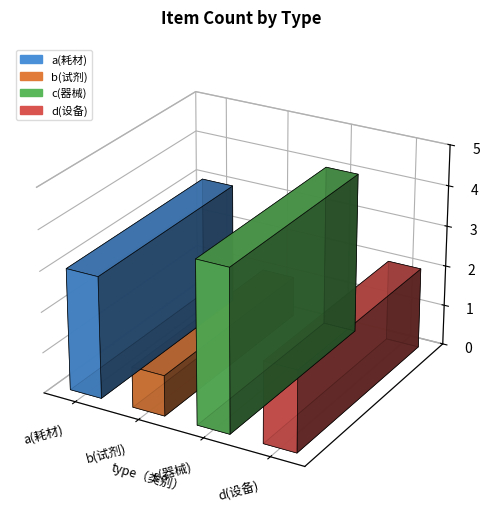

How many categories are shown in the chart?

4